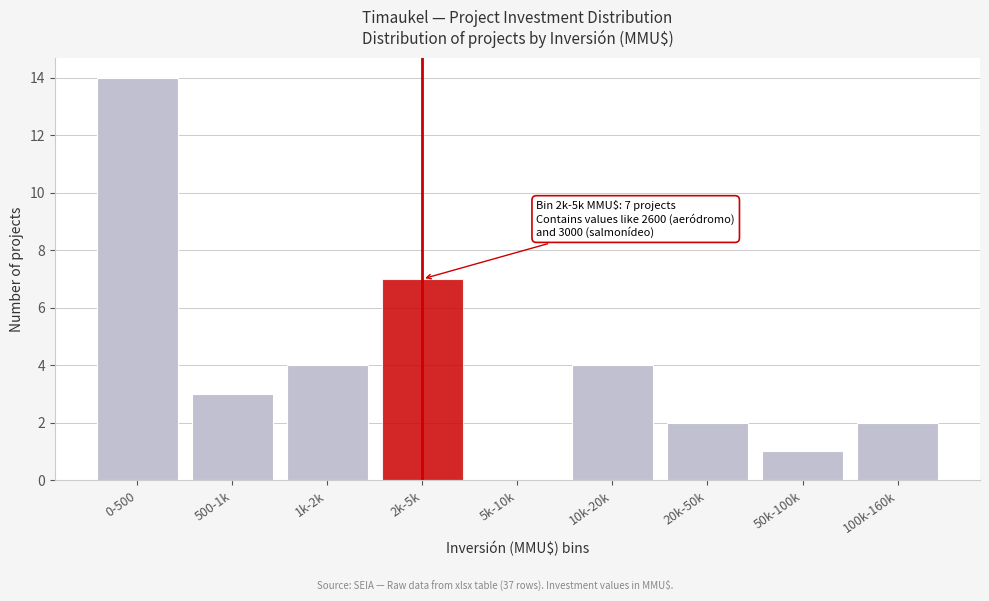

Reading right to left, extract all data points from this chart.

100k-160k=2	50k-100k=1	20k-50k=2	10k-20k=4	5k-10k=0	2k-5k=7	1k-2k=4	500-1k=3	0-500=14